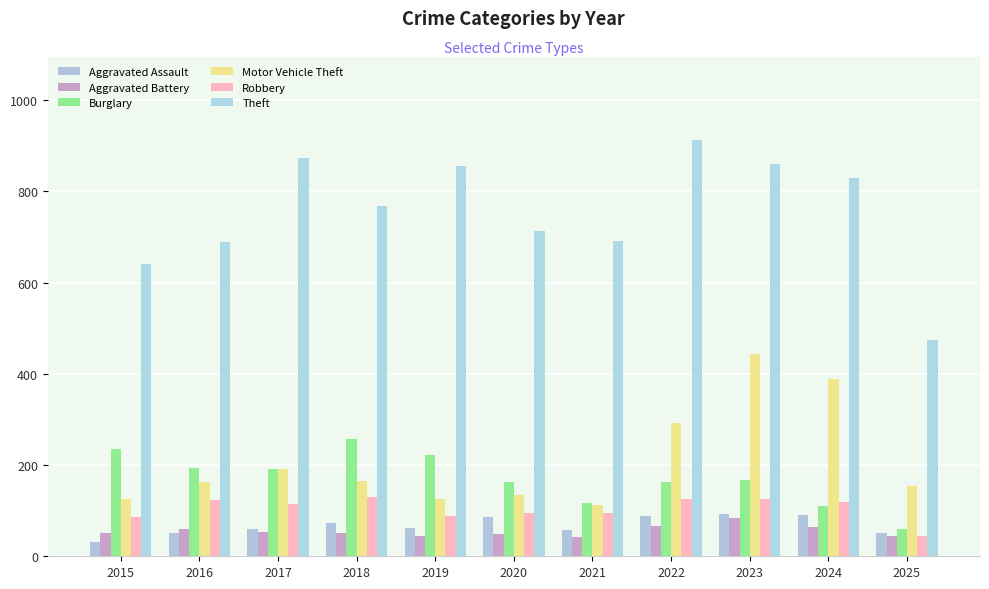

Between 2020 and 2024, which series saw the biggest shift?

Motor Vehicle Theft